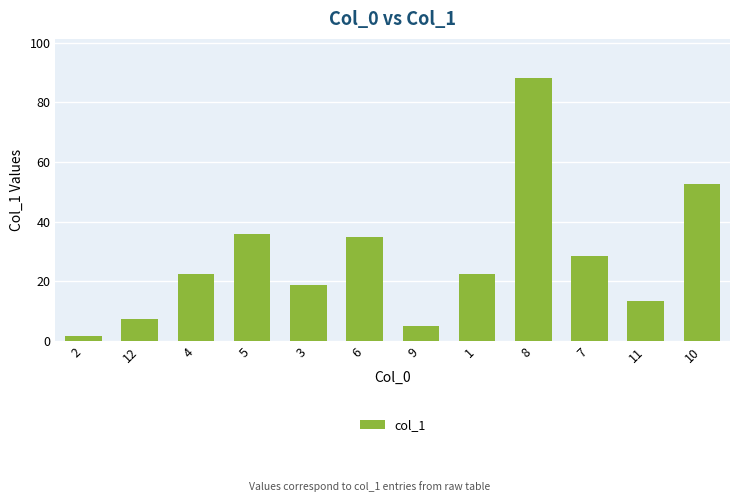

What is the difference between the maximum and minimum values?

86.4